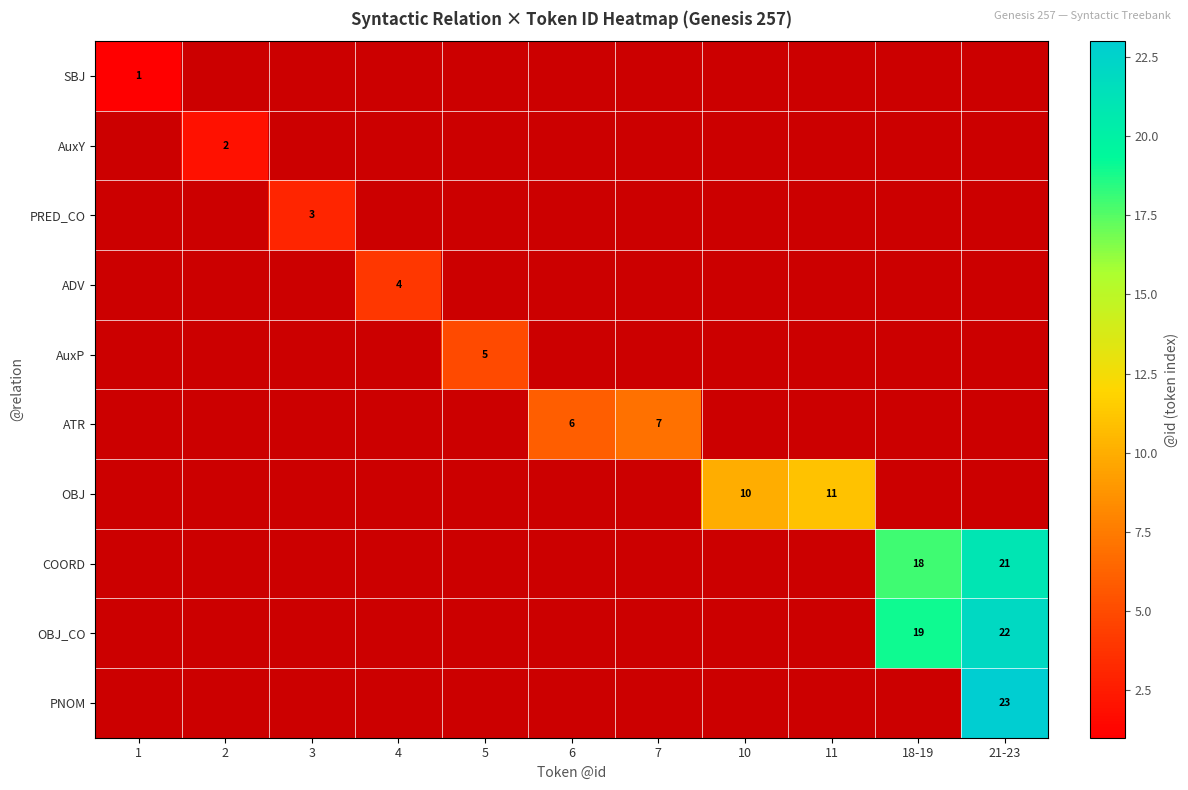

What is the greatest value displayed?

23.0